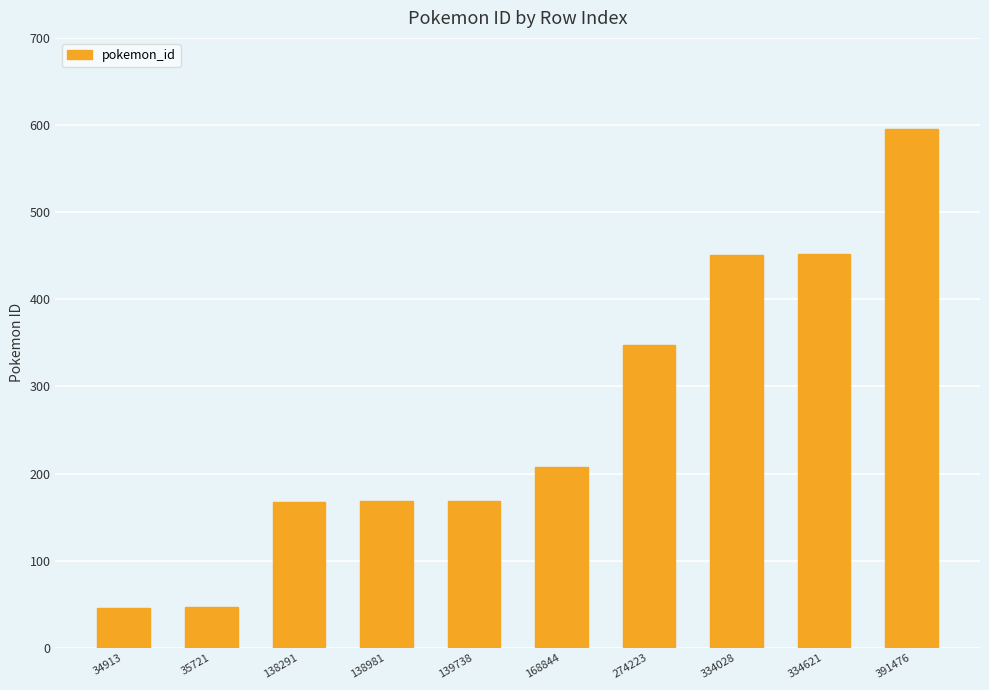

How many bars are there in total?

10